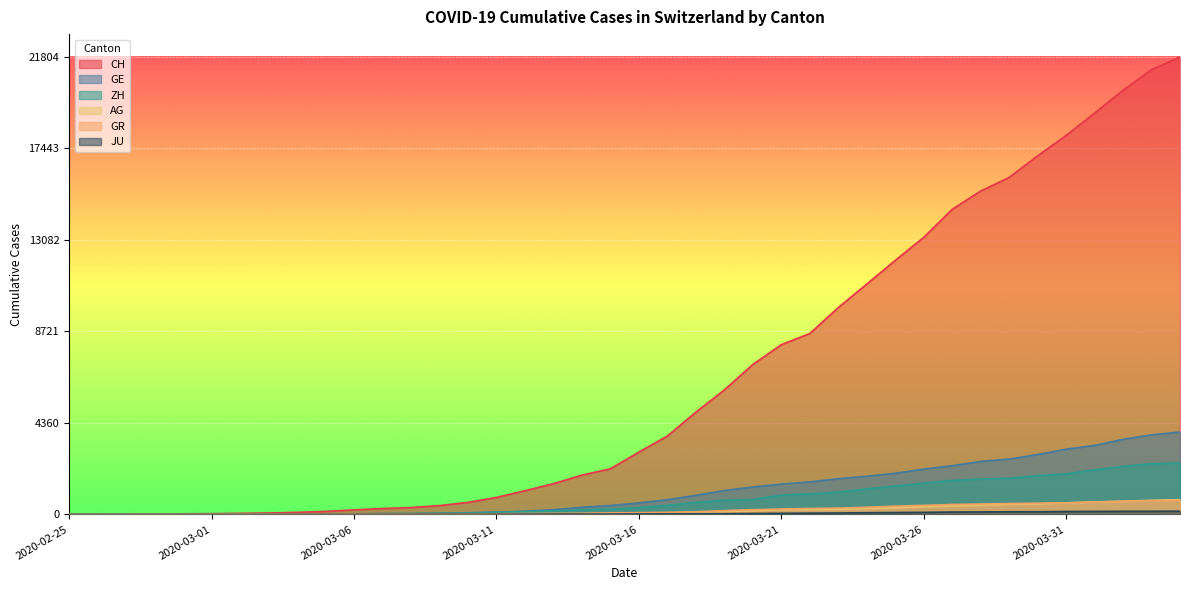

What is the difference between the highest and lowest values at 2020-03-22?

8560